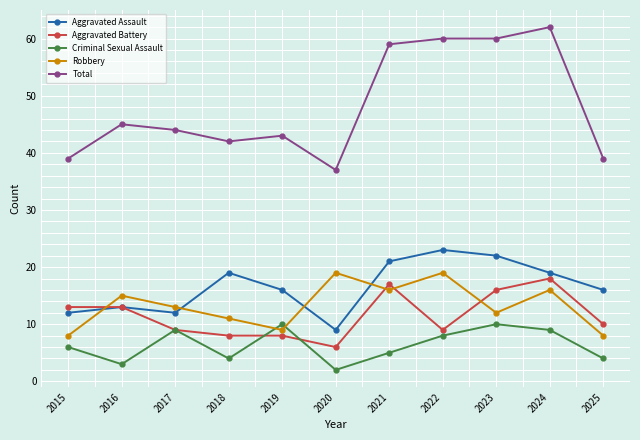

Is this an area chart (filled region under the line)?

No